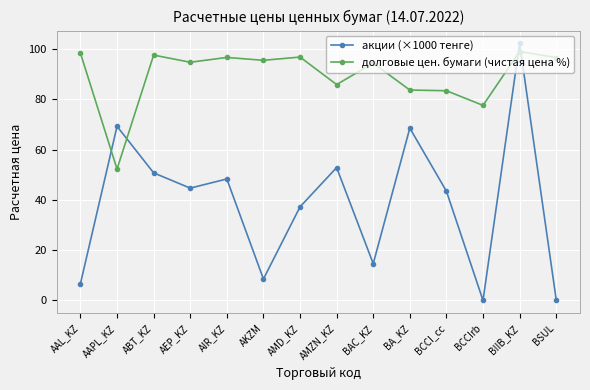

Which series has the largest total across all categories?

долговые цен. бумаги (чистая цена %)